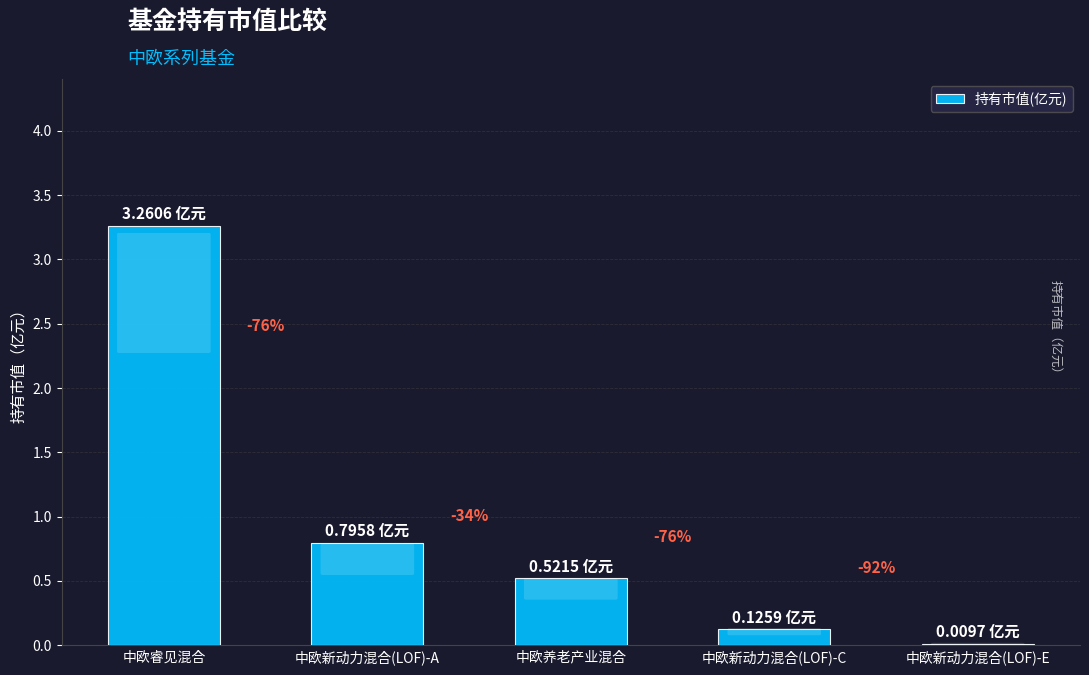

Reading left to right, extract all data points from this chart.

中欧睿见混合=3.3	中欧新动力混合(LOF)-A=0.8	中欧养老产业混合=0.5	中欧新动力混合(LOF)-C=0.1	中欧新动力混合(LOF)-E=0.0